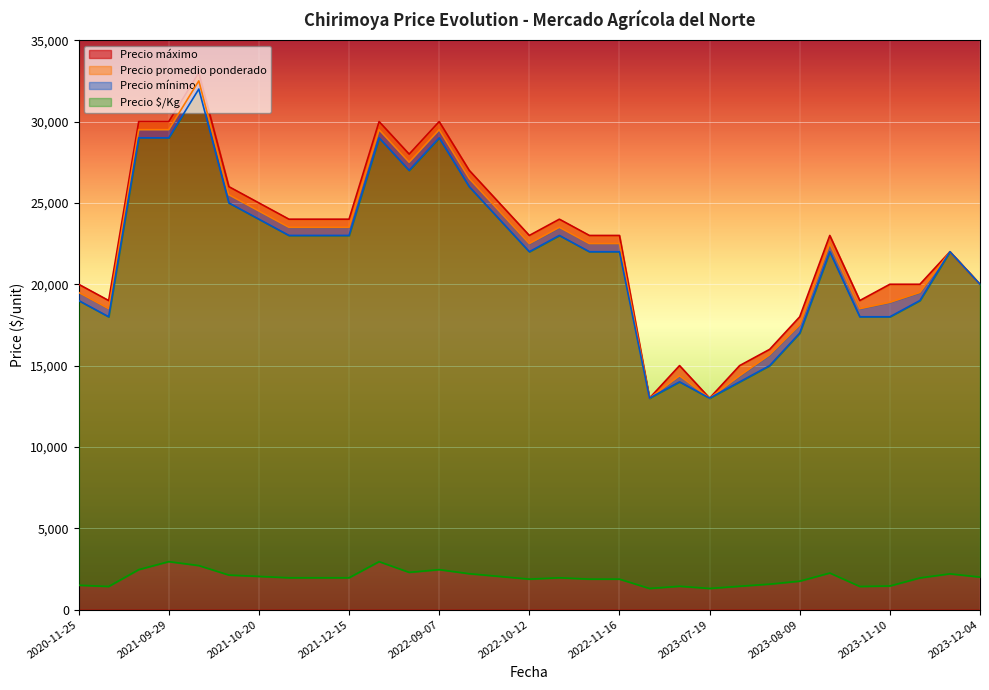

Rank the series by their maximum value, from lowest to highest.

Precio $/Kg, Precio mínimo, Precio promedio ponderado, Precio máximo